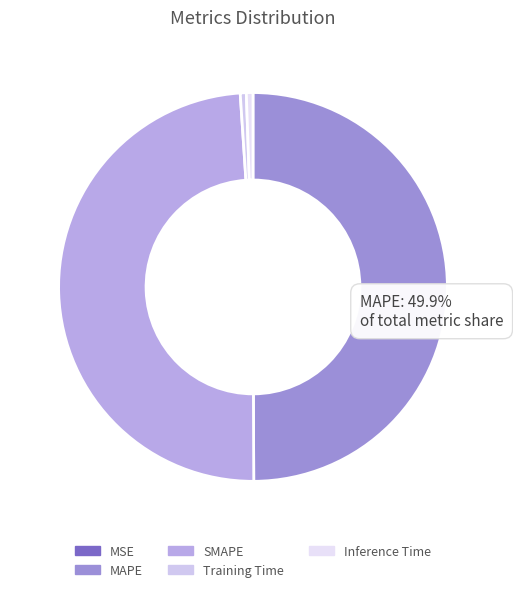

What is the largest slice in the pie chart?

MAPE